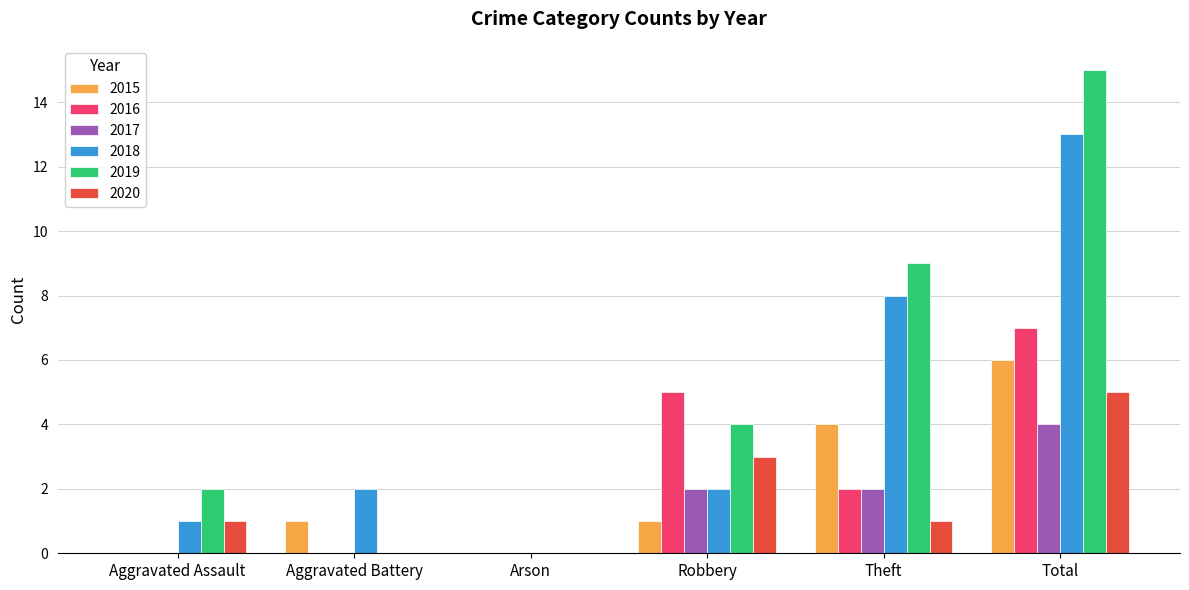

At which label does 2020 reach its peak?

Total